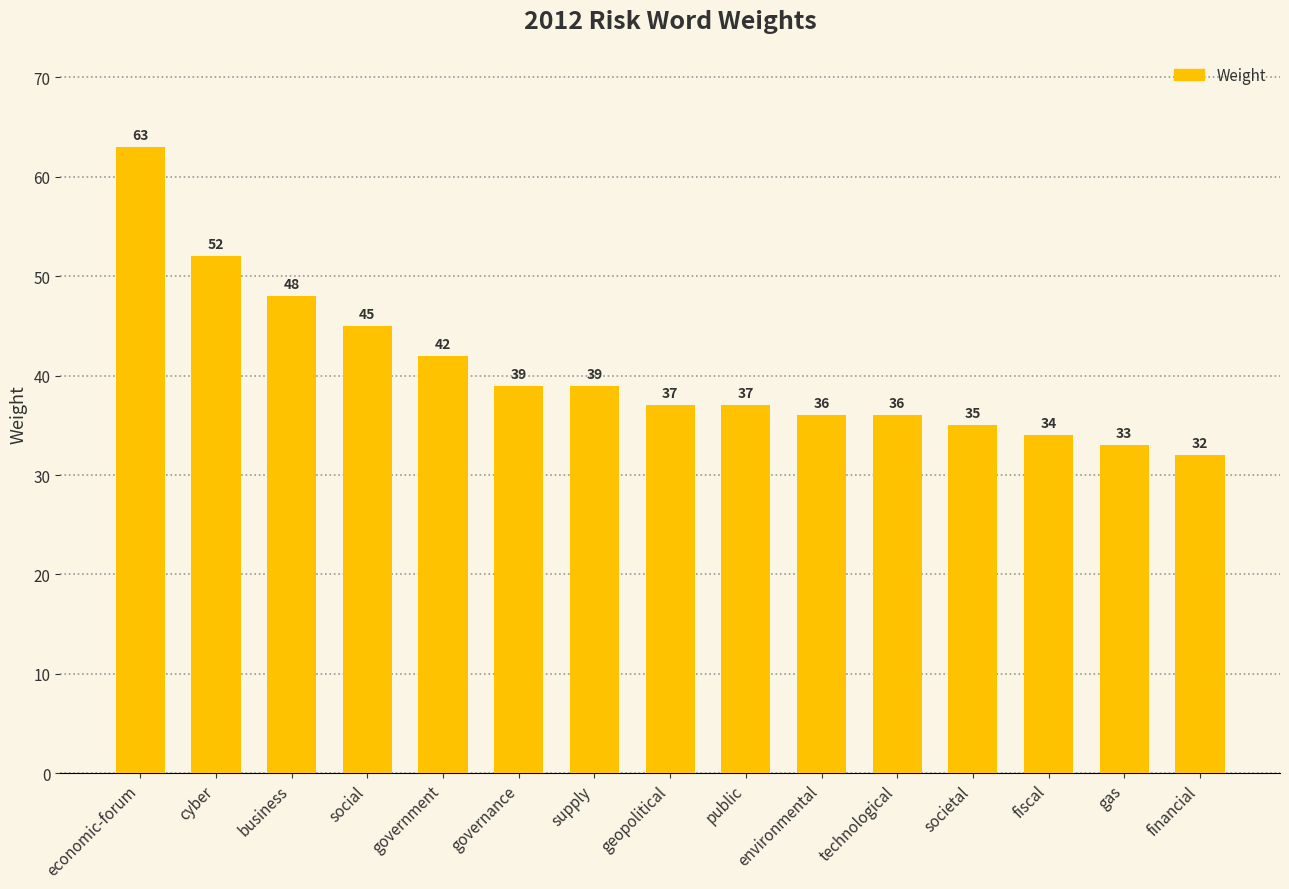

What is the label of the 7th bar from the left?

supply